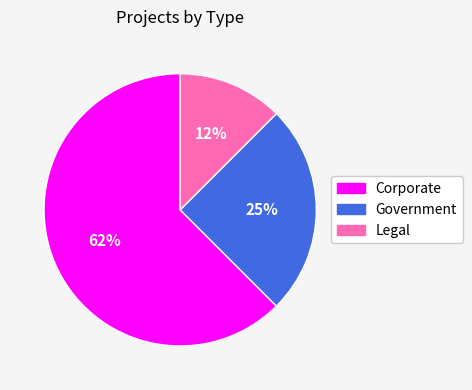

Does any single category account for the majority?

Yes